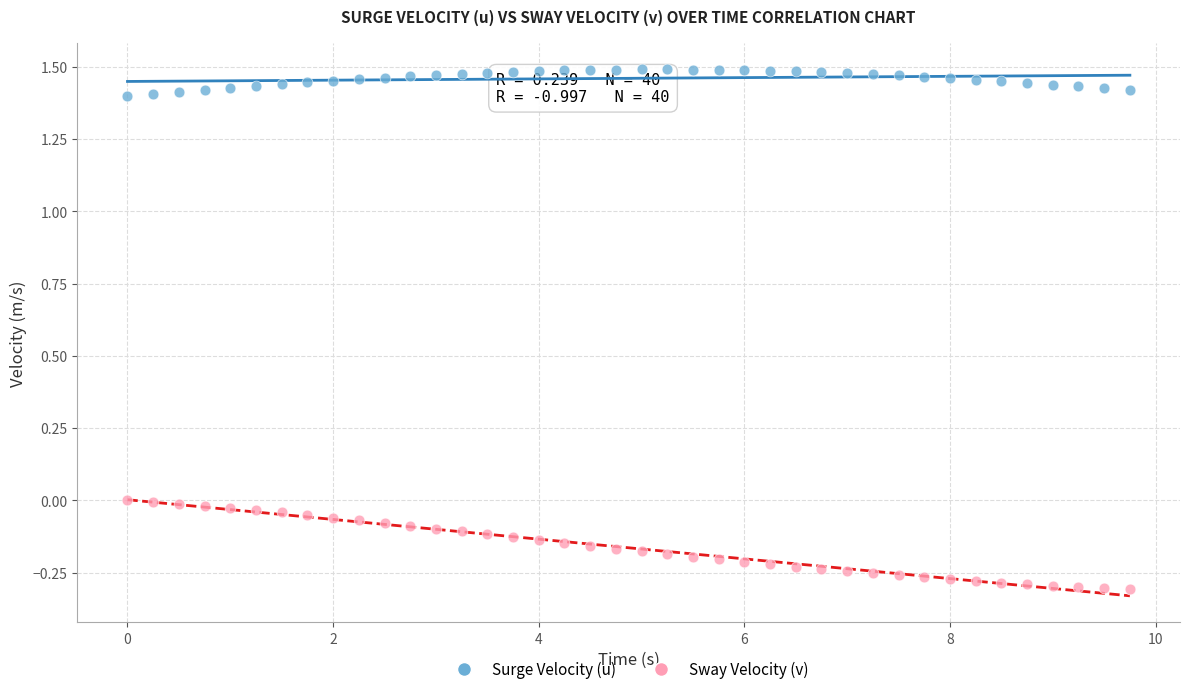

Which series reaches the maximum Y coordinate?

Surge Velocity (u)